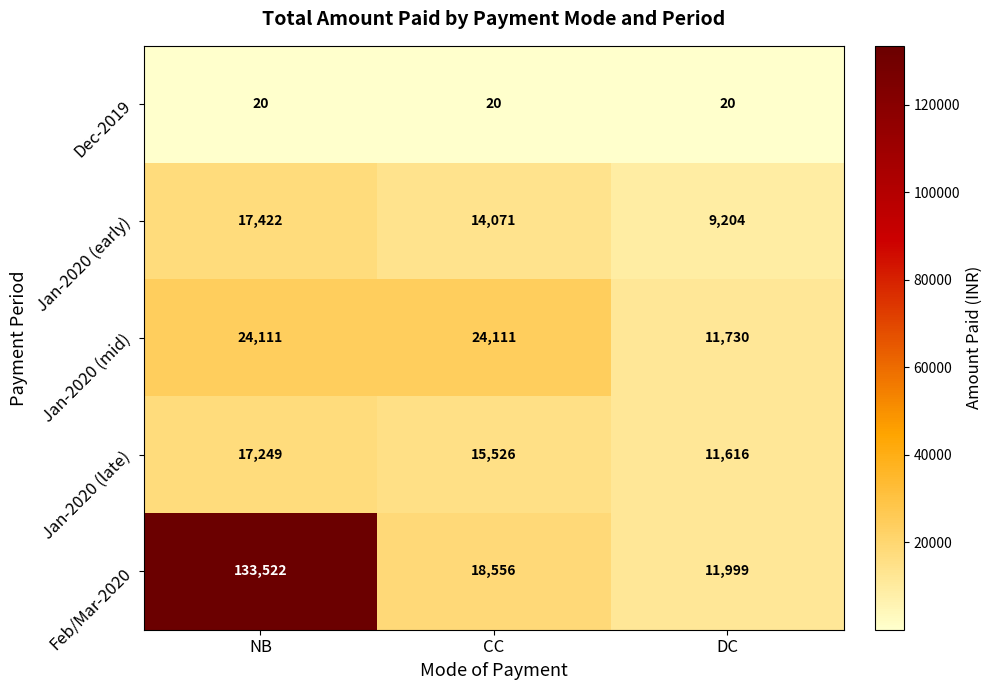

Between NB and DC, which series saw the biggest shift?

Feb/Mar-2020